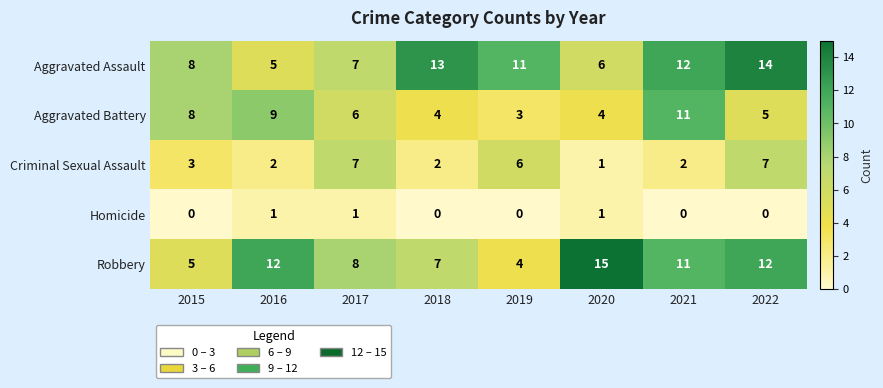

True or false: Aggravated Battery has a value of 6 at 2020.

False